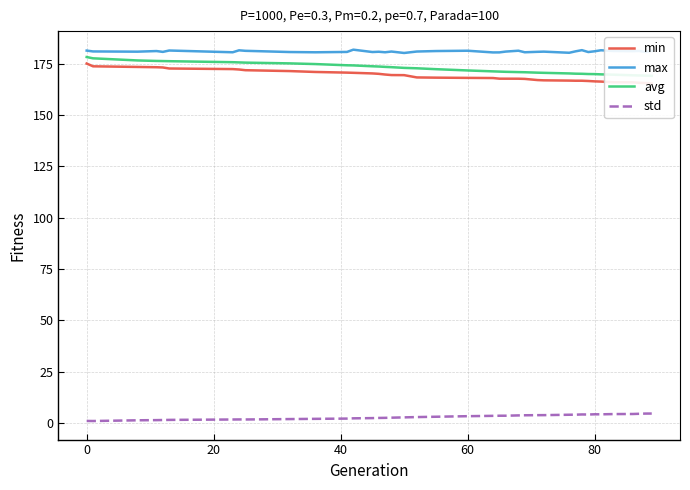

What is the difference between the maximum and minimum values in the max series?

1.6